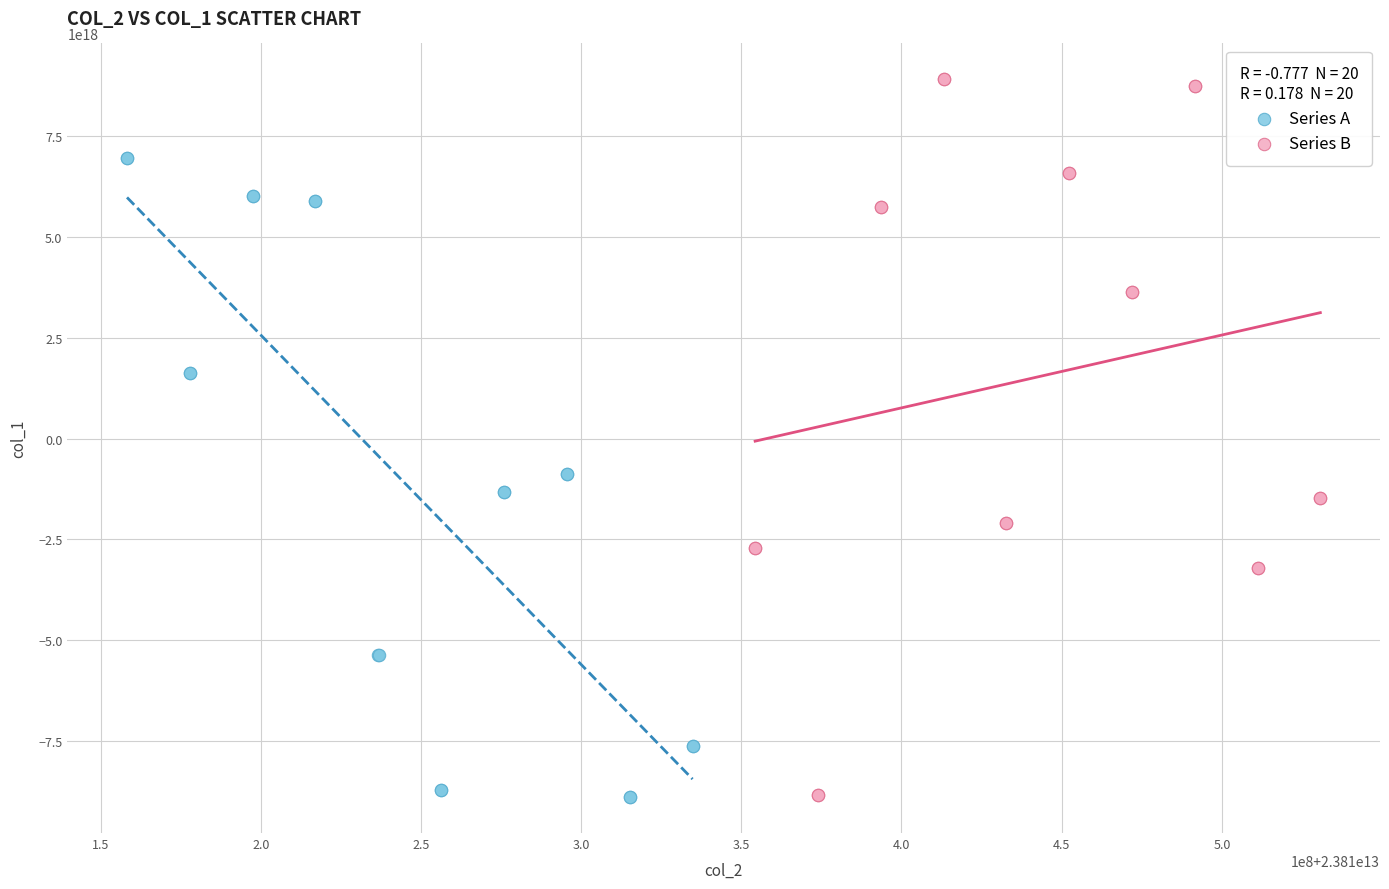

What are all the series names shown in the legend?

Series A, Series B